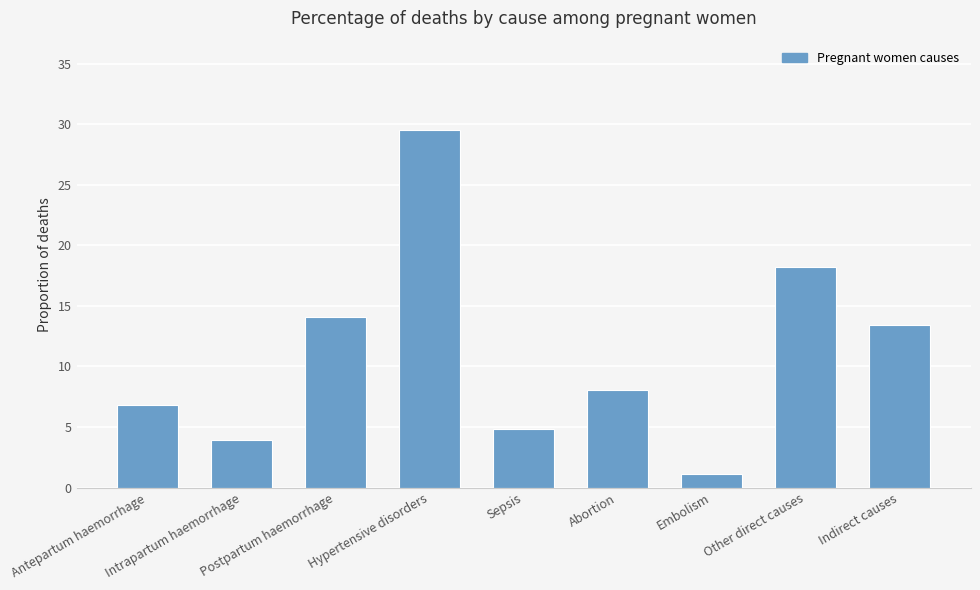

Between Postpartum haemorrhage and Other direct causes, which is larger?

Other direct causes